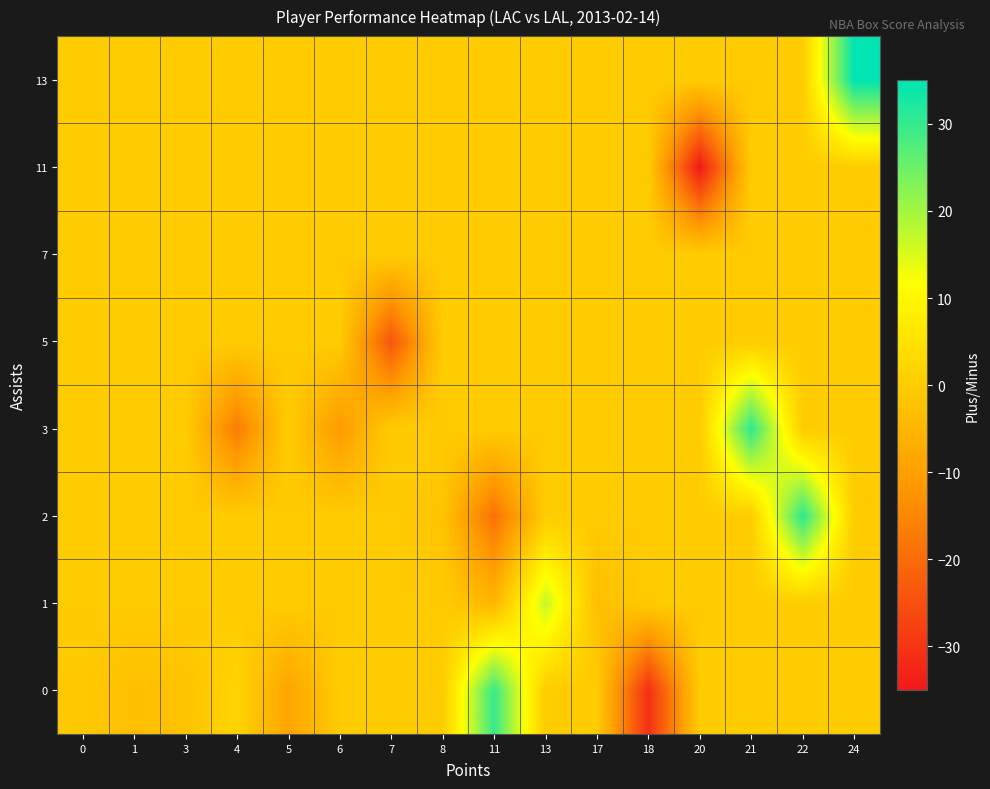

Reading right to left, transcribe all the data shown in this chart.

0: 24=0.0	22=0.0	21=0.0	20=0.0	18=-31.0	17=0.0	13=0.0	11=30.0	8=0.0	7=0.0	6=0.0	5=-9.0	4=2.0	3=-2.0	1=-3.0	0=-0.7
1: 24=0.0	22=0.0	21=0.0	20=0.0	18=0.0	17=-3.0	13=17.0	11=-5.0	8=0.0	7=0.0	6=0.0	5=0.0	4=0.0	3=0.0	1=0.0	0=0.0
2: 24=0.0	22=31.0	21=0.0	20=0.0	18=0.0	17=0.0	13=0.0	11=-19.0	8=-2.0	7=0.0	6=0.0	5=0.0	4=0.0	3=0.0	1=0.0	0=0.0
3: 24=0.0	22=0.0	21=31.0	20=0.0	18=0.0	17=0.0	13=0.0	11=0.0	8=0.0	7=0.0	6=-11.0	5=0.0	4=-17.0	3=0.0	1=0.0	0=0.0
5: 24=0.0	22=0.0	21=0.0	20=0.0	18=0.0	17=0.0	13=0.0	11=0.0	8=0.0	7=-24.0	6=0.0	5=0.0	4=0.0	3=0.0	1=0.0	0=0.0
7: 24=0.0	22=0.0	21=0.0	20=0.0	18=0.0	17=0.0	13=0.0	11=0.0	8=0.0	7=0.0	6=0.0	5=0.0	4=0.0	3=0.0	1=0.0	0=0.0
11: 24=0.0	22=0.0	21=0.0	20=-35.0	18=0.0	17=0.0	13=0.0	11=0.0	8=0.0	7=0.0	6=0.0	5=0.0	4=0.0	3=0.0	1=0.0	0=0.0
13: 24=35.0	22=0.0	21=0.0	20=0.0	18=0.0	17=0.0	13=0.0	11=0.0	8=0.0	7=0.0	6=0.0	5=0.0	4=0.0	3=0.0	1=0.0	0=0.0